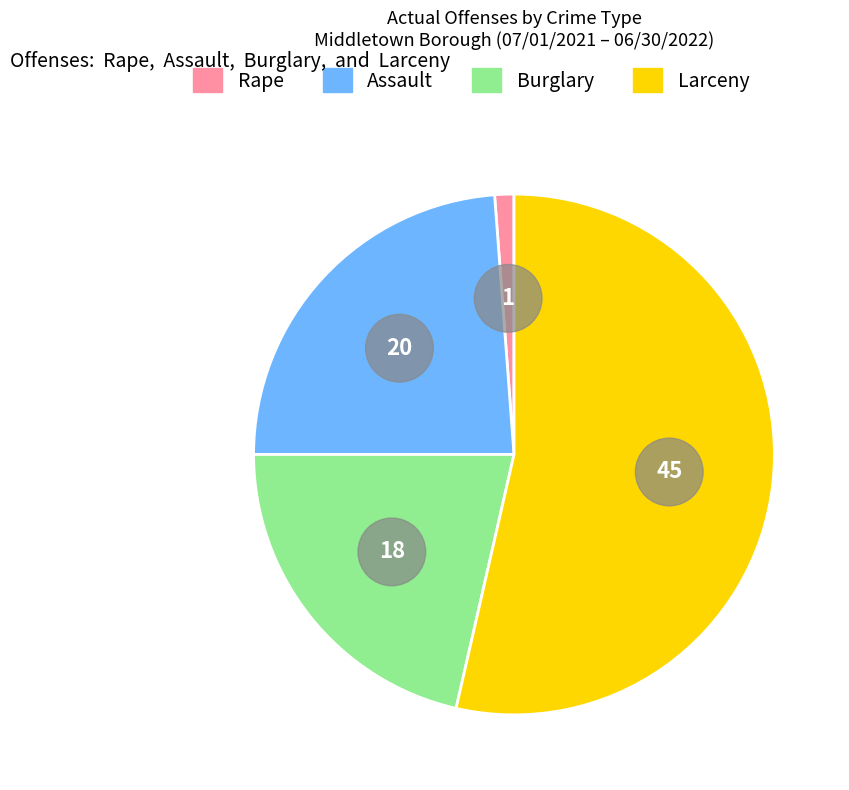

Which category has the biggest portion of the pie?

Larceny